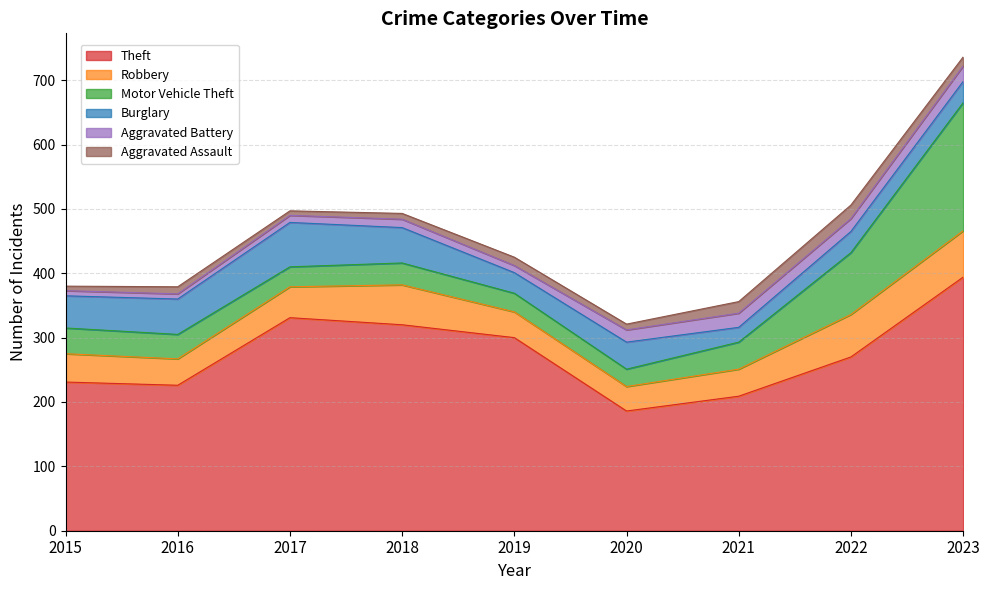

At which label is Robbery closest to 55?

2017